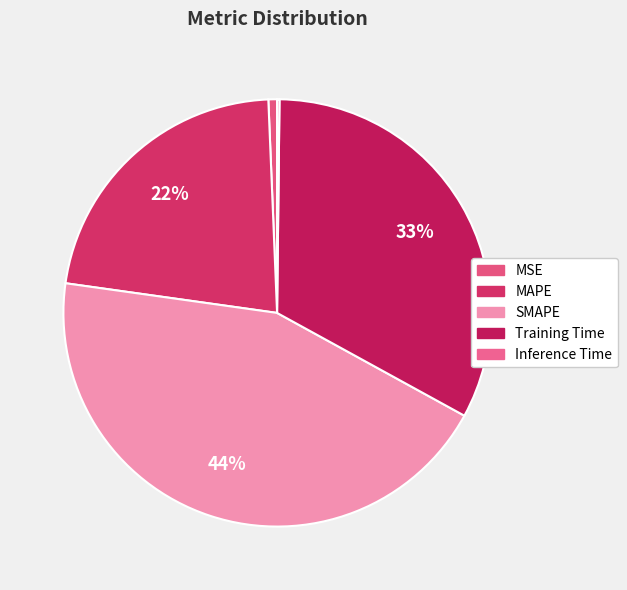

To the nearest percent, what is the difference between the largest and smallest slice percentages?

44%